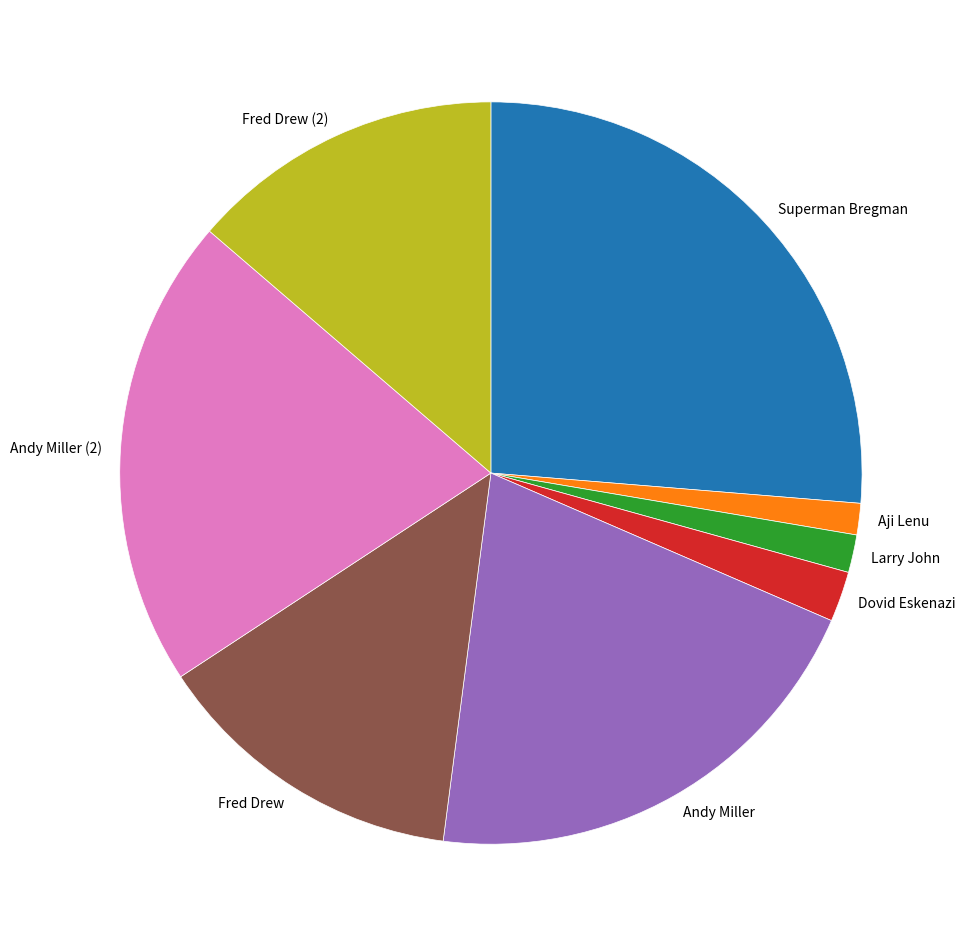

Is there a majority slice in this chart?

No